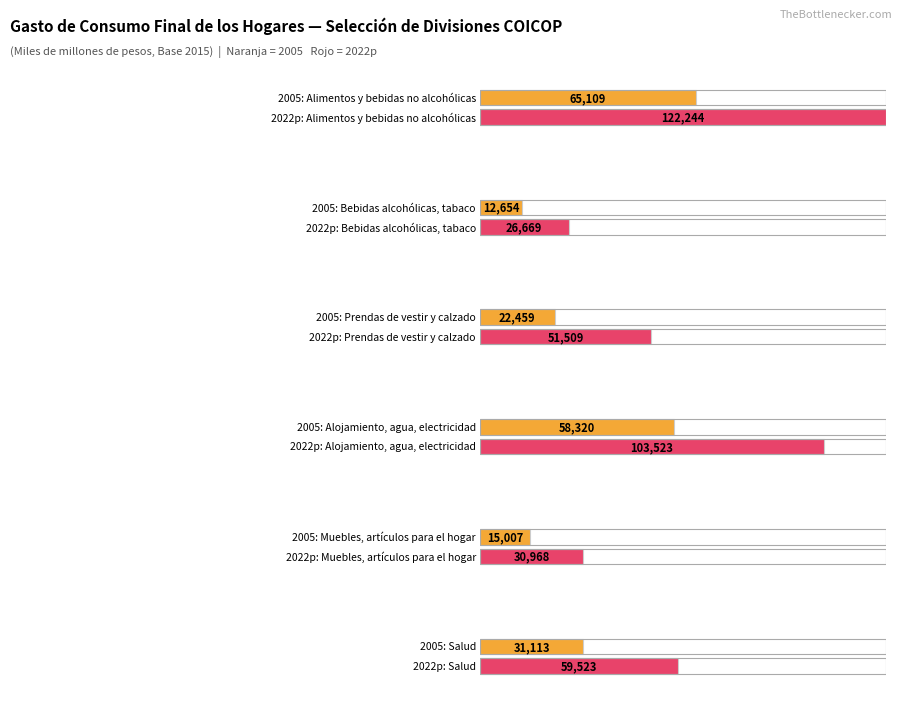

Reading left to right, what are all the values shown in this chart?

Alimentos y bebidas no alcohólicas: 122244	65109
Bebidas alcohólicas, tabaco y estupefacientes: 26669	12654
Prendas de vestir y calzado: 51509	22459
Alojamiento, agua, electricidad, gas: 103523	58320
Muebles, artículos para el hogar: 30968	15007
Salud: 59523	31113